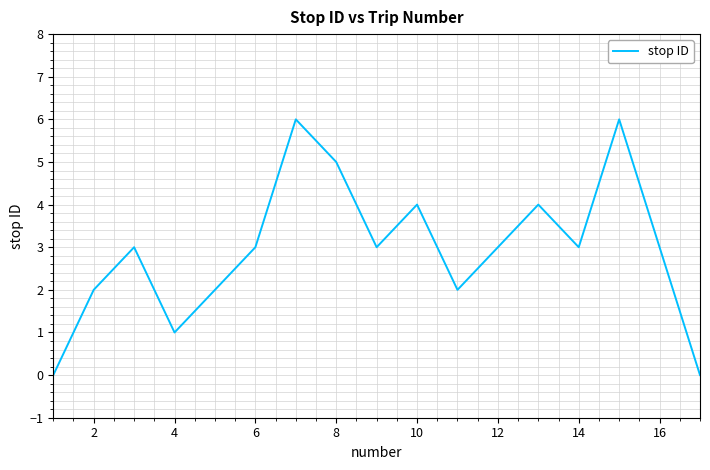

What is the difference between the maximum and minimum values?

6